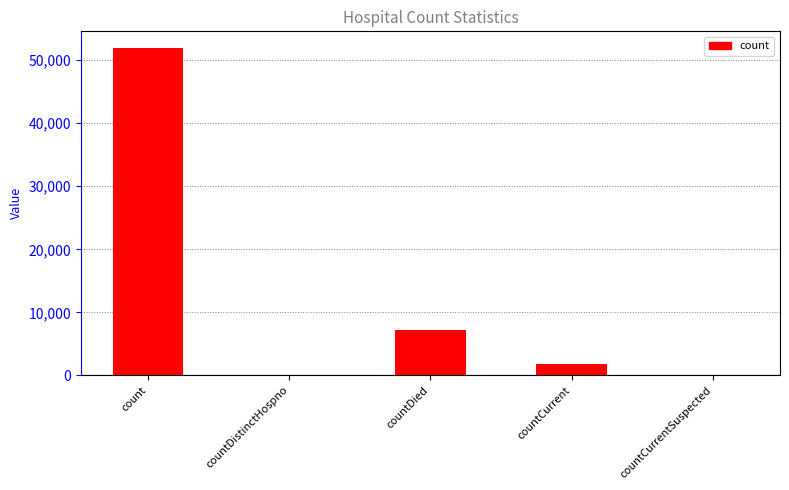

Which label corresponds to the largest value in the chart?

count